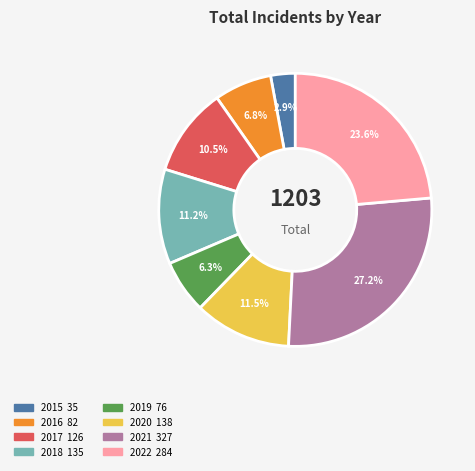

Which category has the biggest portion of the pie?

2021